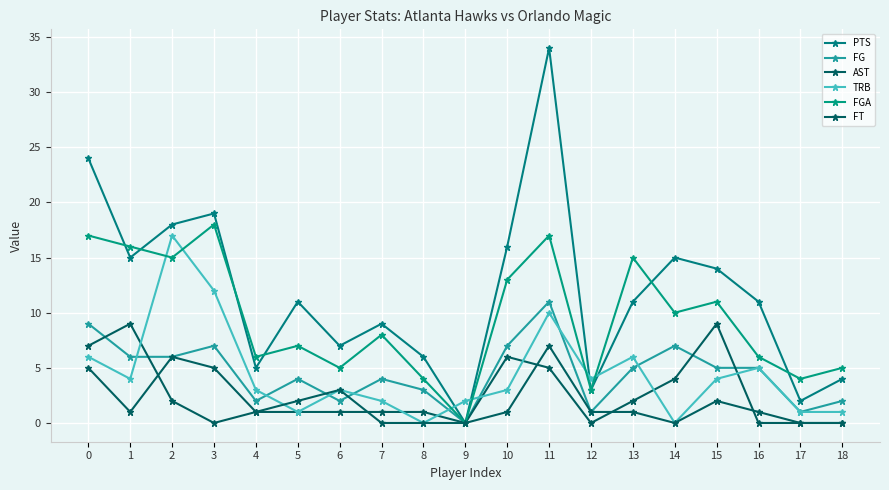

How many intersections are there between PTS and FGA?

6